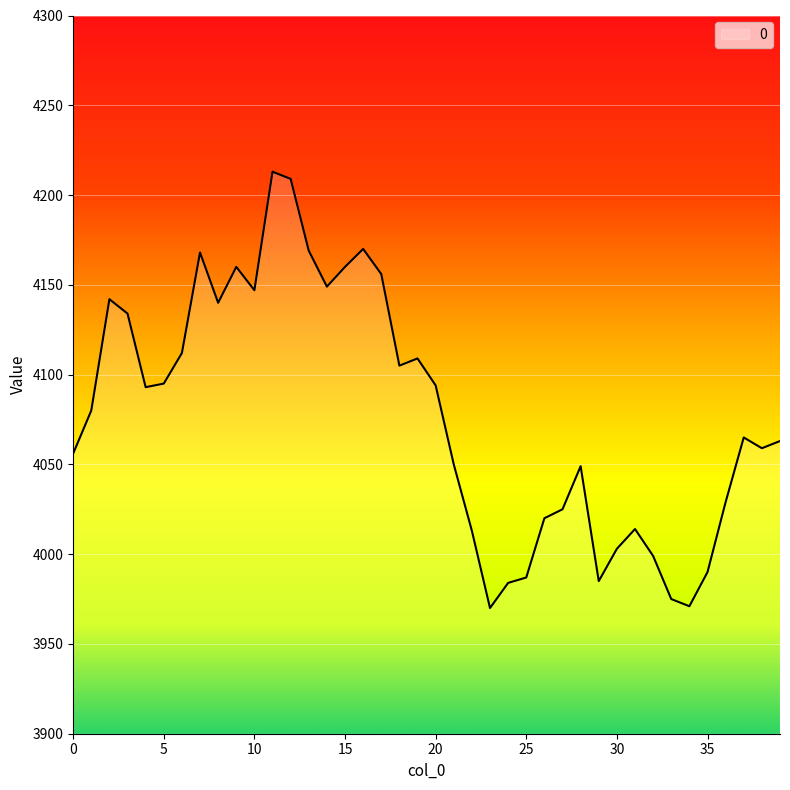

What is the minimum value shown in the chart?

3970